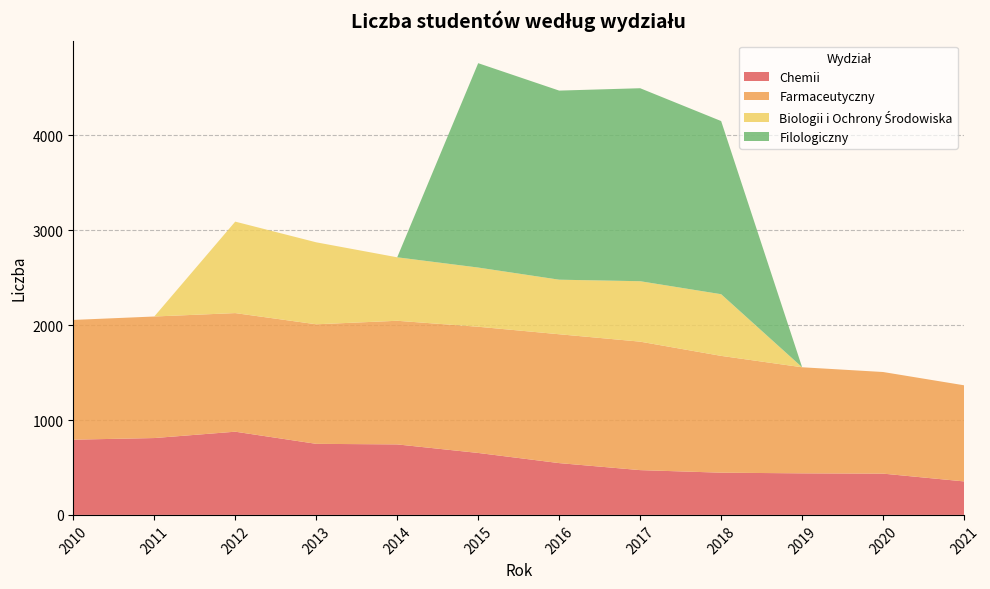

Reading left to right, extract all data points from this chart.

Chemii: 793	810	877	749	743	653	546	472	445	438	435	353
Farmaceutyczny: 1262	1281	1250	1260	1303	1330	1358	1354	1231	1118	1071	1013
Biologii i Ochrony Środowiska: 0	0	964	864	669	624	575	637	650	0	0	0
Filologiczny: 0	0	0	0	0	2154	1993	2034	1825	0	0	0